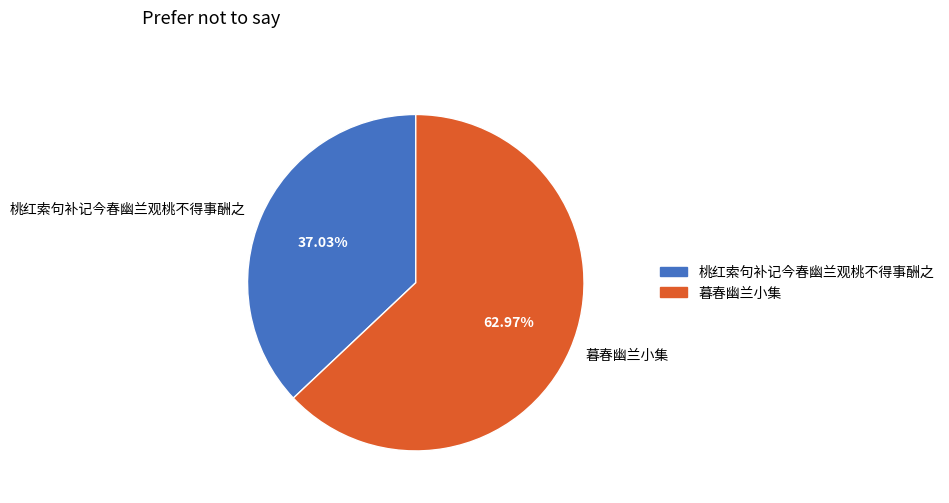

What is the ratio of the value at 暮春幽兰小集 to the value at 桃红索句补记今春幽兰观桃不得事酬之?

1.7